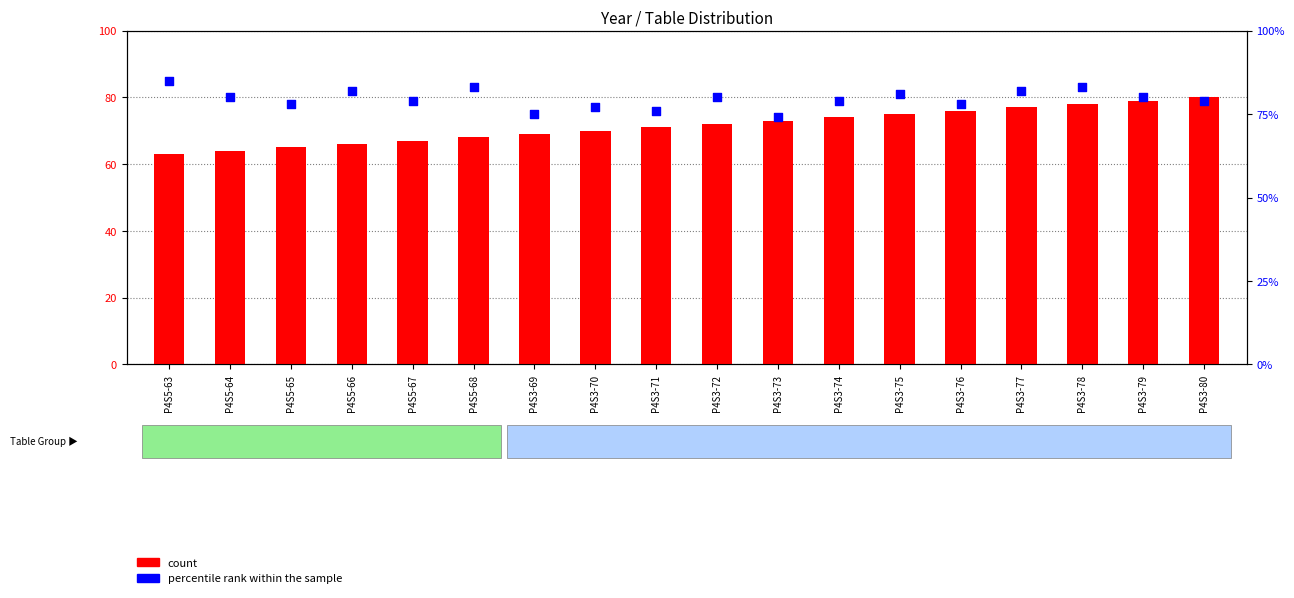

Is the value of percentile rank within the sample at P4S3-80 greater than the value of count at P4S3-76?

Yes